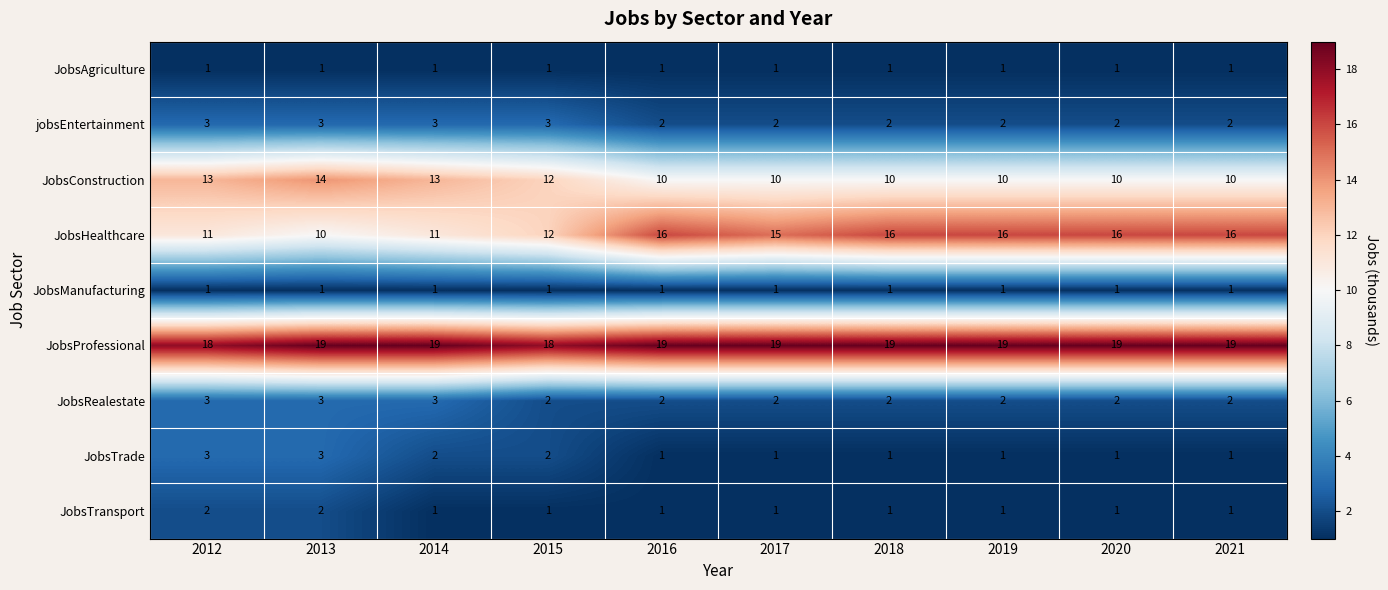

What is the sum of all JobsConstruction values?

112